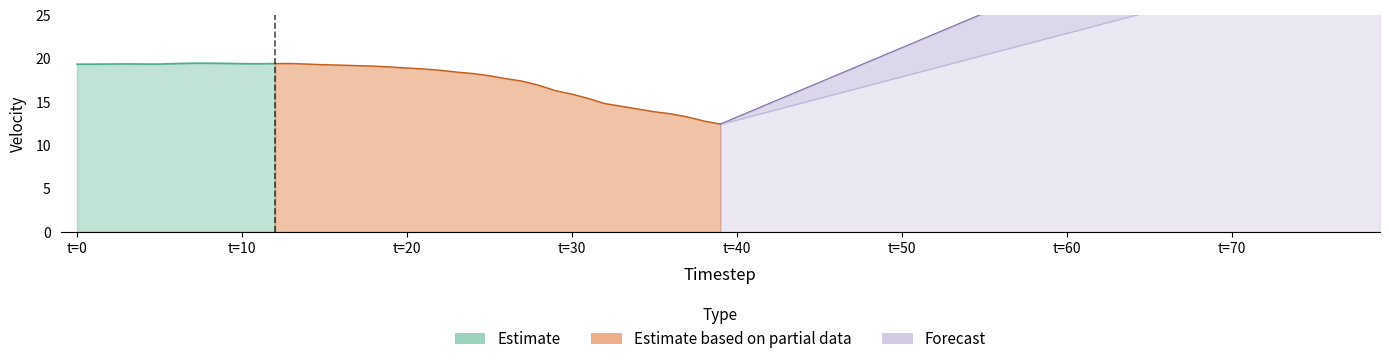

Rank the series by their average value, from highest to lowest.

Forecast, Estimate, Estimate based on partial data